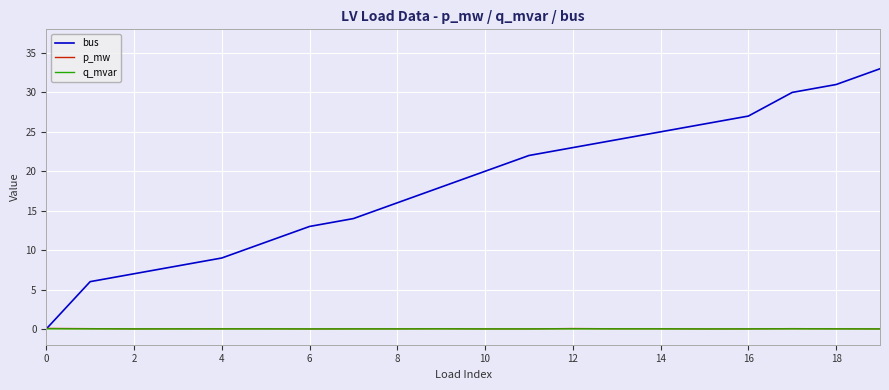

Which series has the widest spread of values?

bus